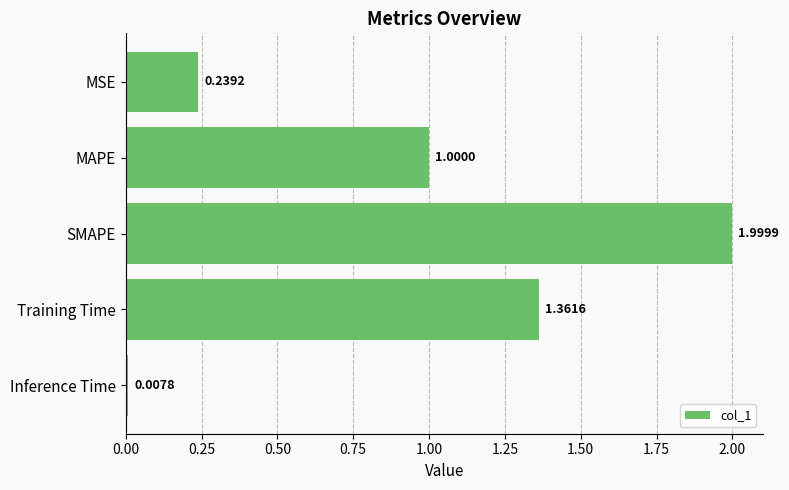

Where is the data nearest to the value 1?

MAPE